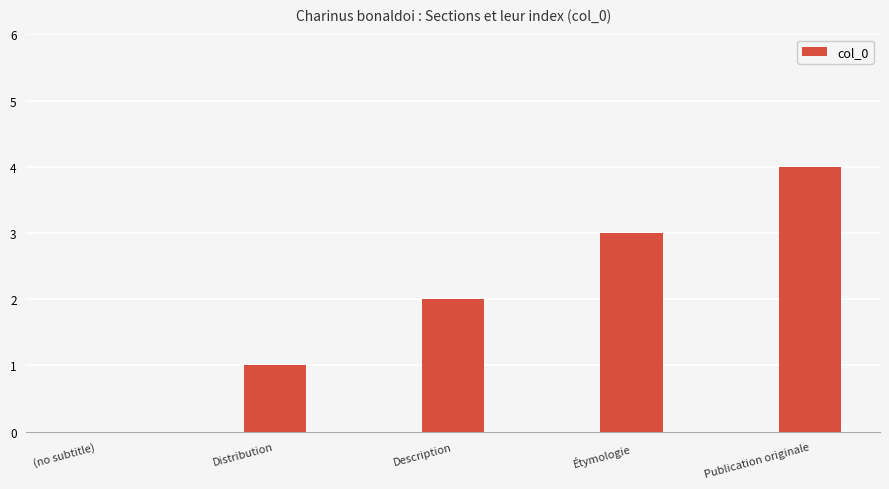

What is the sum of all values?

10